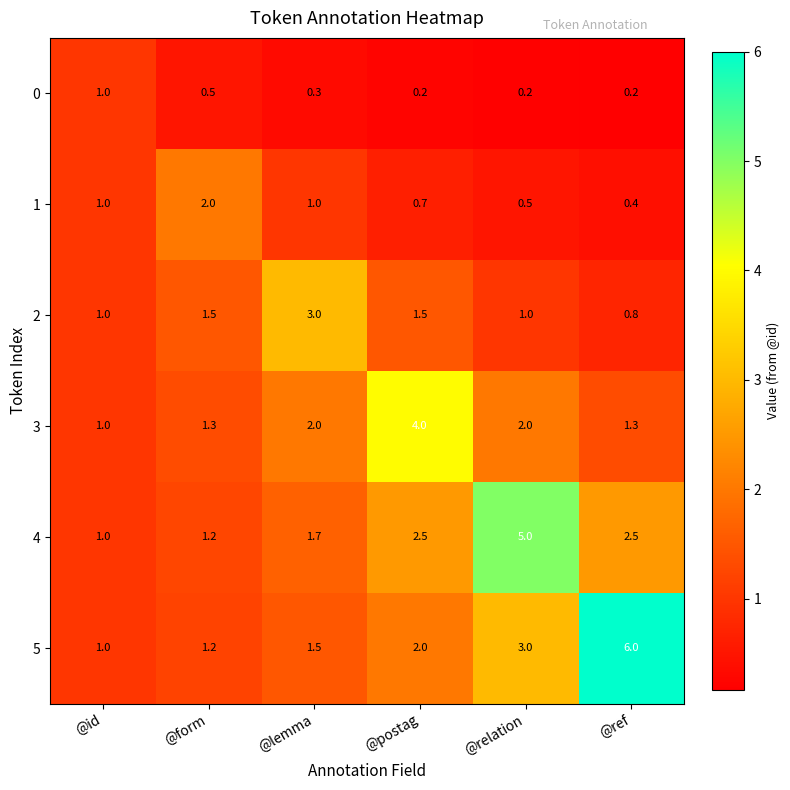

How many series are shown in this chart?

6